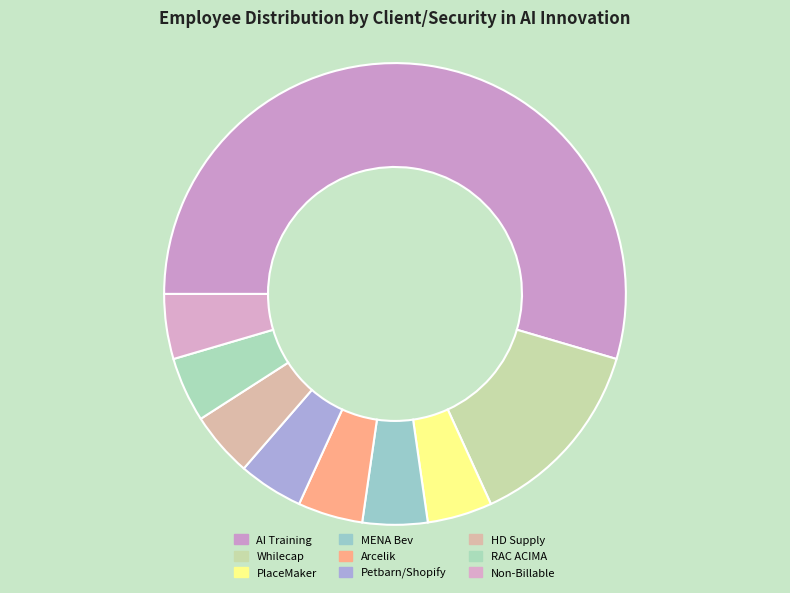

To the nearest percent, what is the average slice percentage?

11%